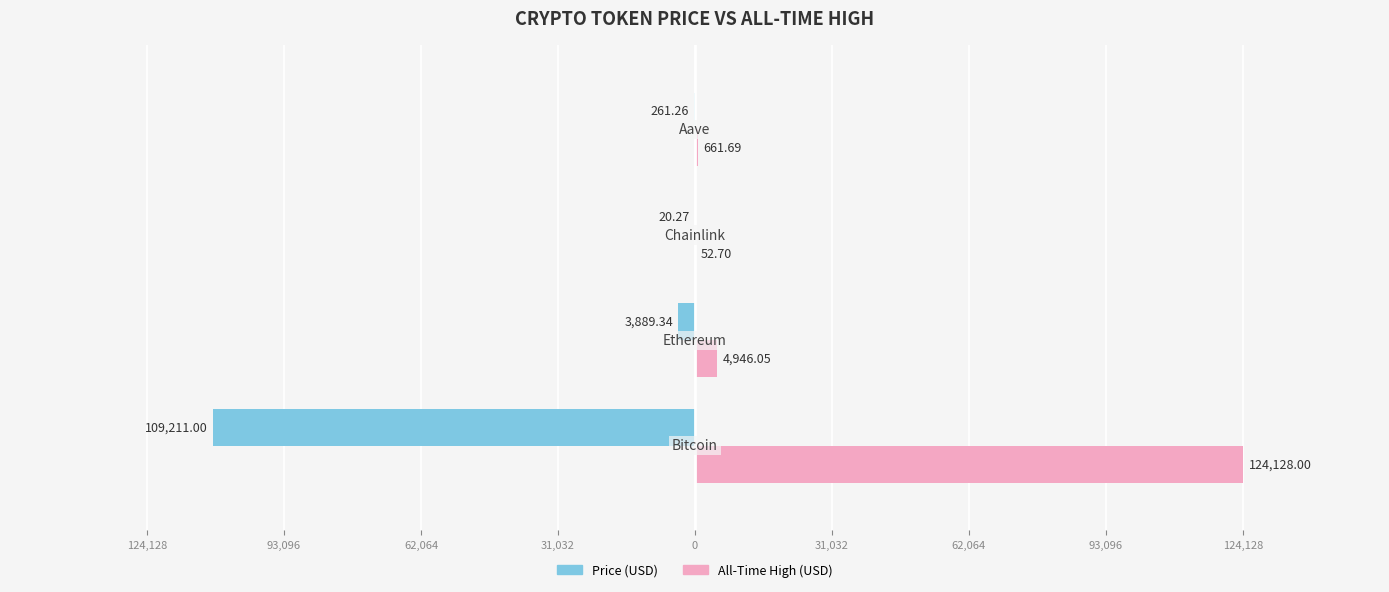

How many bars are there in each group?

2